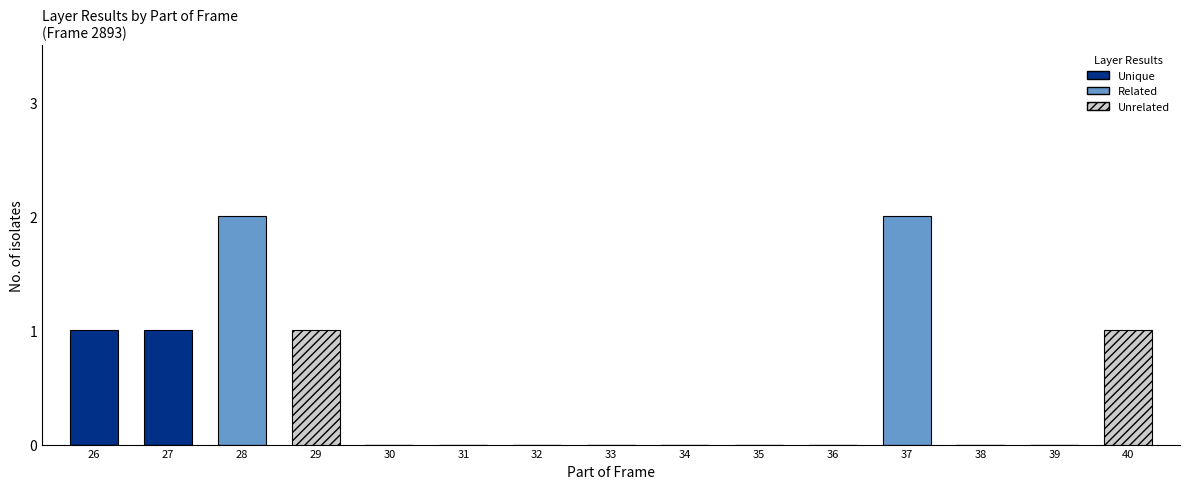

How many values in Unrelated are above zero?

2